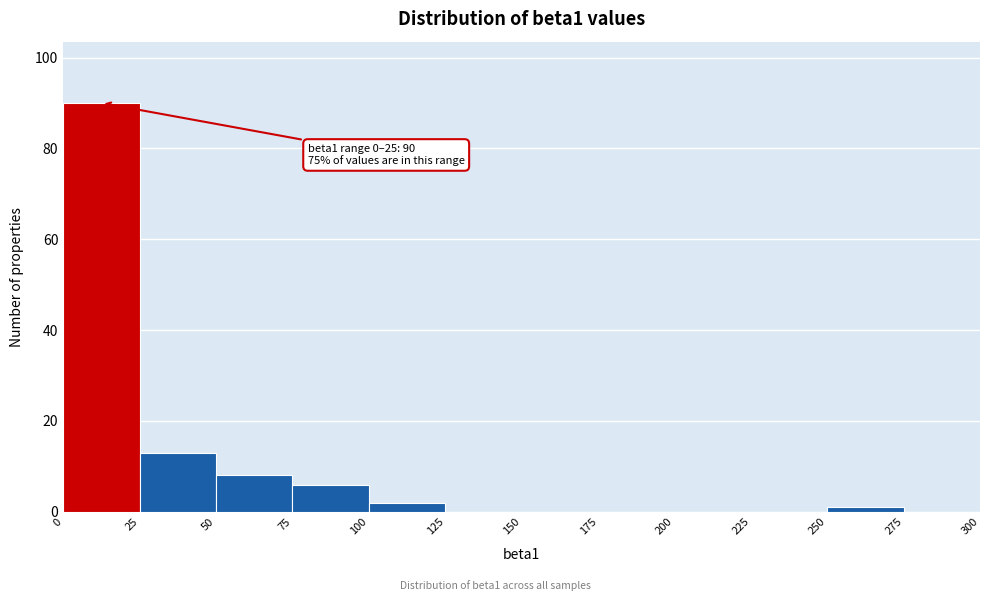

Which range on the x-axis has the tallest bar?

0 to 25